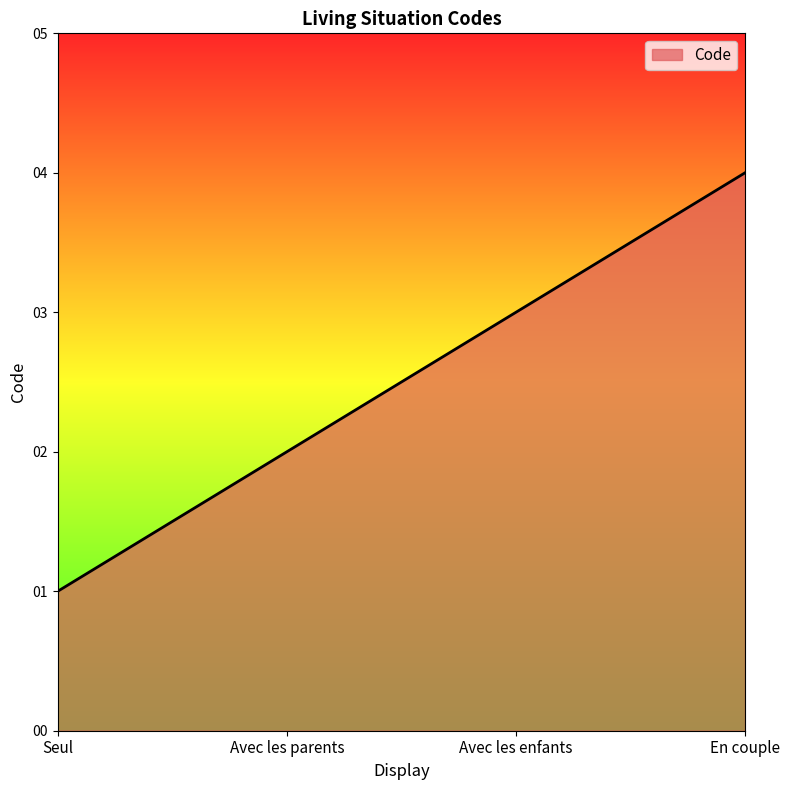

What position from the right is Avec les parents?

3